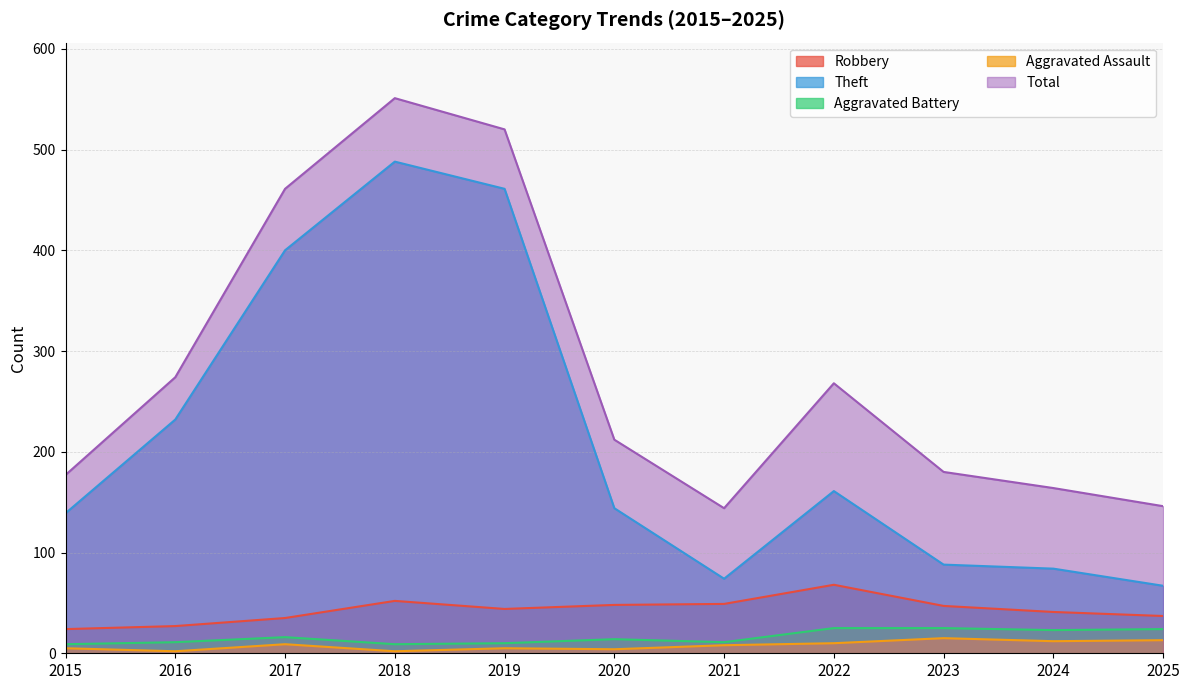

True or false: Aggravated Battery and Theft cross at least once.

False